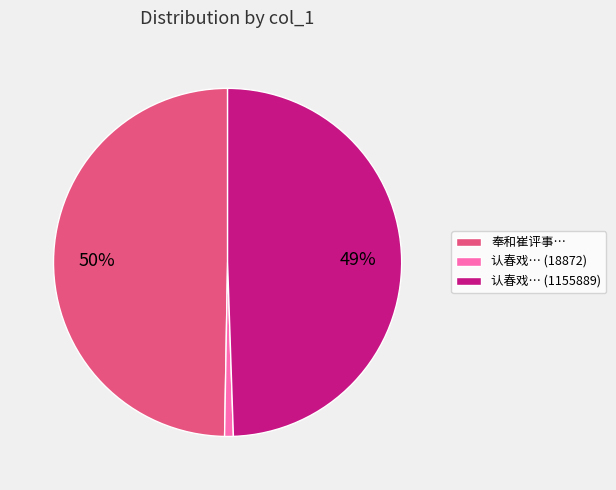

Is the sum of 认春戏… (18872) and 奉和崔评事… greater than half?

Yes